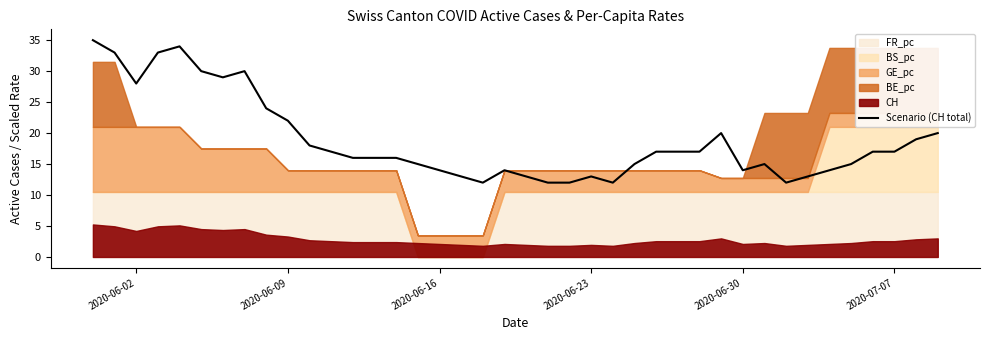

Reading left to right, transcribe all the data shown in this chart.

35	33	28	33	34	30	29	30	24	22	18	17	16	16	16	15	14	13	12	14	13	12	12	13	12	15	17	17	17	20	14	15	12	13	14	15	17	17	19	20